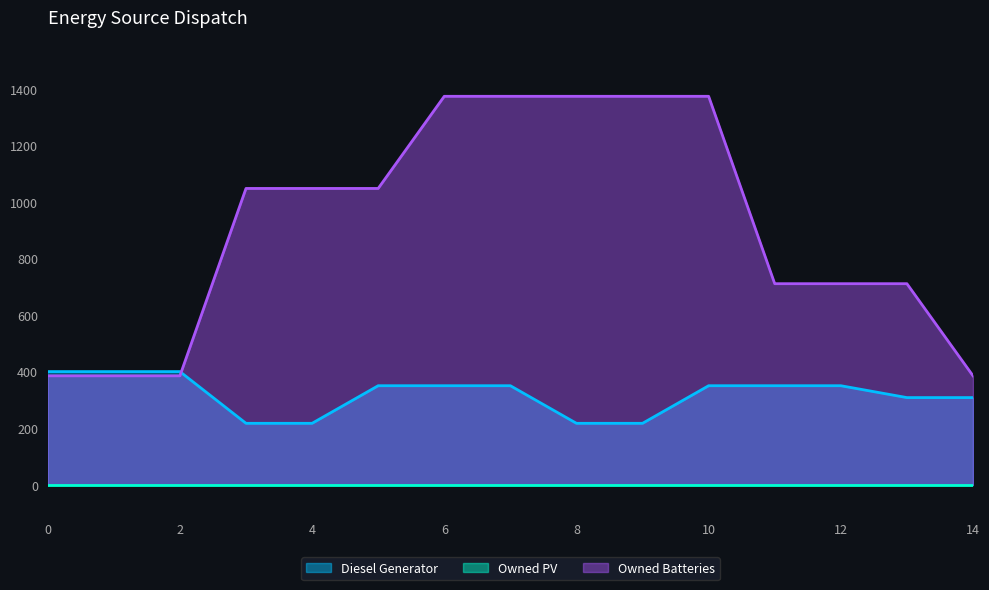

Is the value of Diesel Generator at 11 greater than the value of Owned Batteries at 13?

No